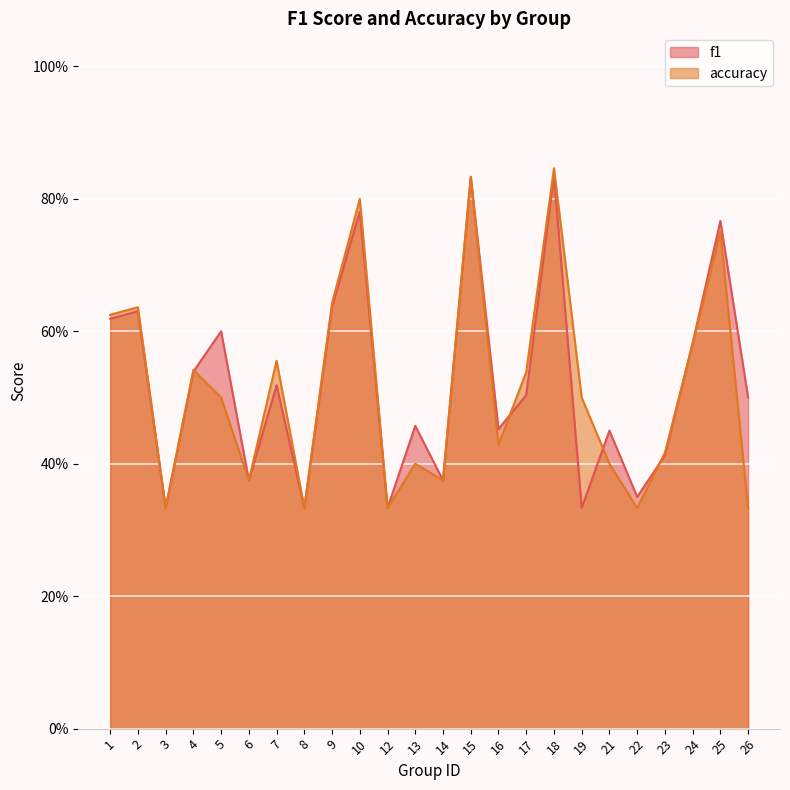

How many distinct data groups are displayed?

2